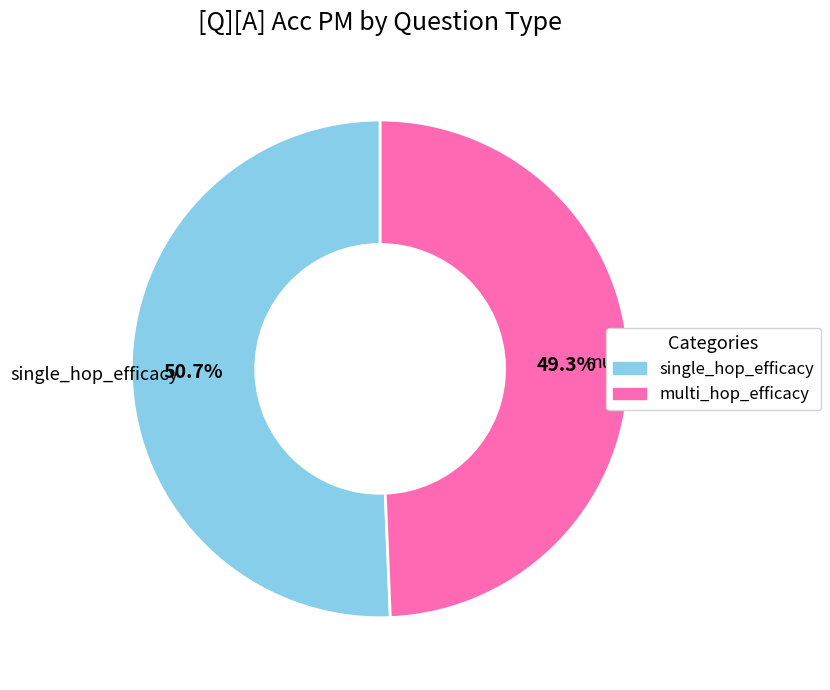

How many segments does this pie chart have?

2